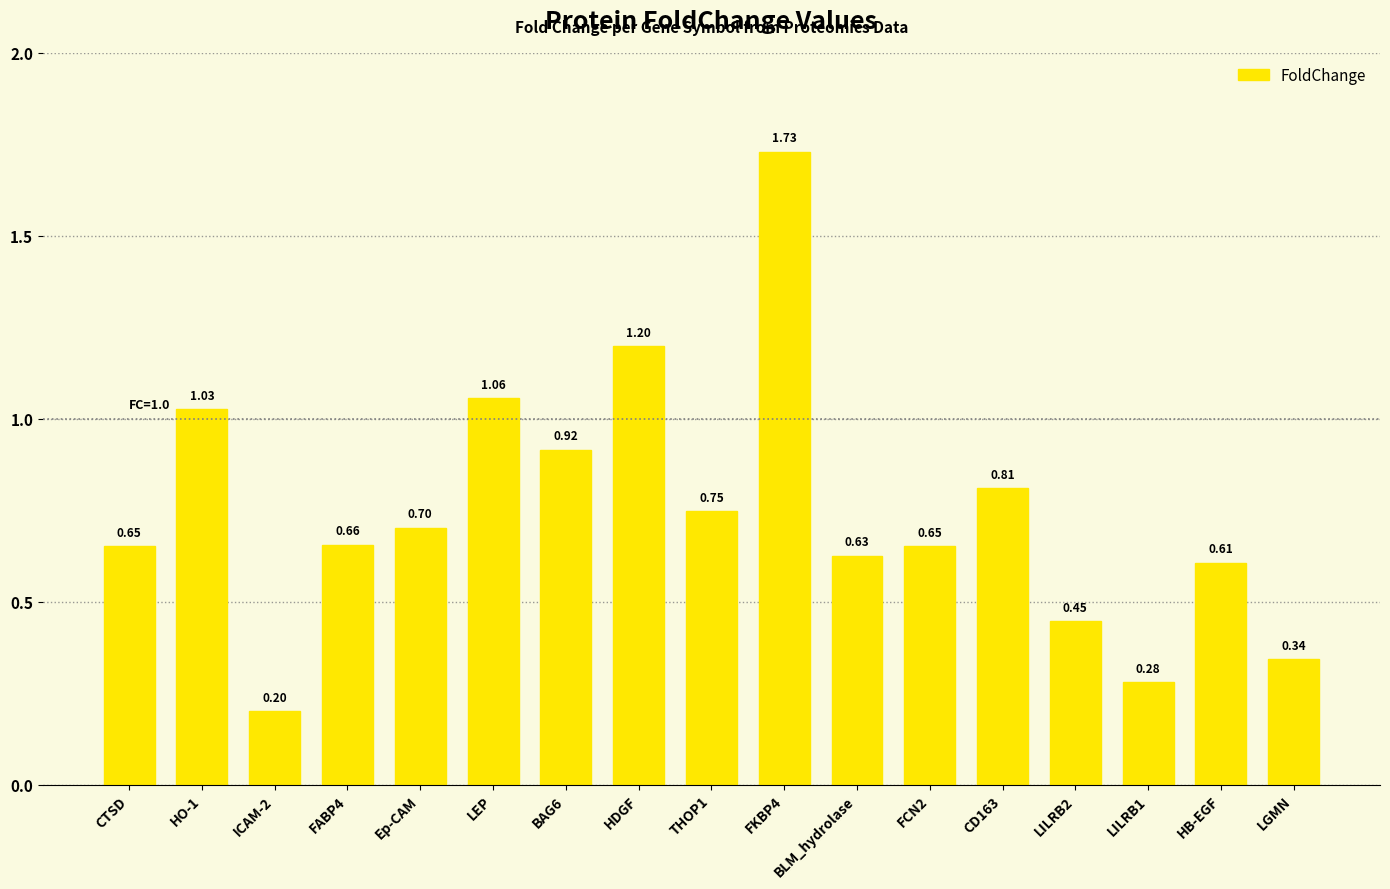

What is the difference between the maximum and minimum values?

1.5